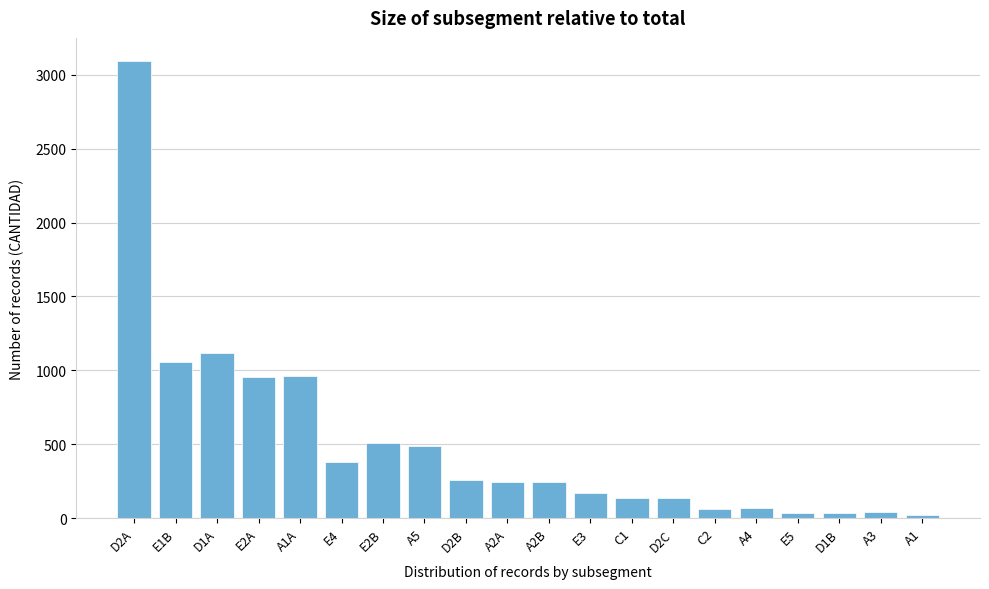

What is the difference between the maximum and minimum values?

3077